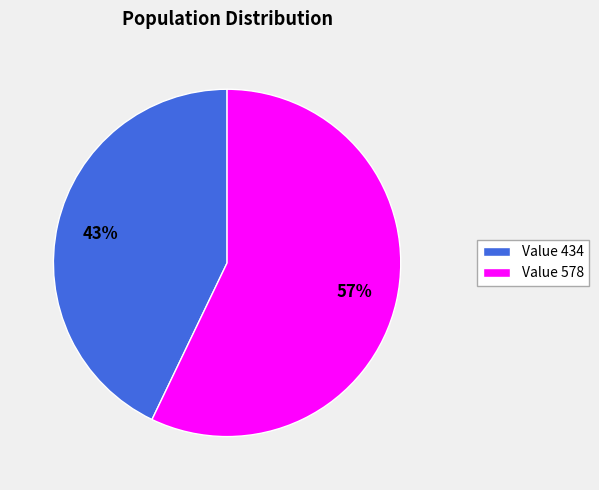

To the nearest percent, what percentage of the pie is Value 578?

57%